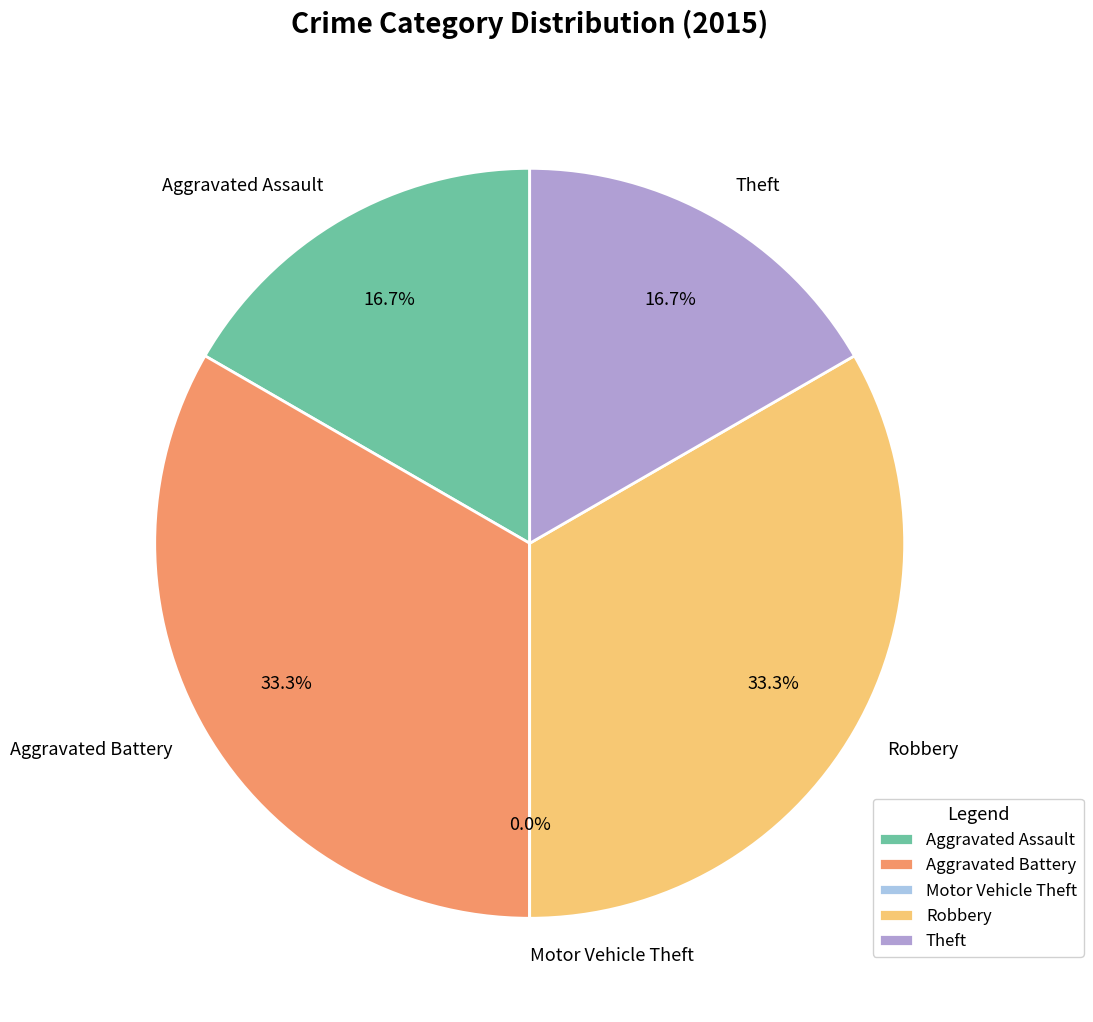

To the nearest percent, what percentage of the pie is Robbery?

33%